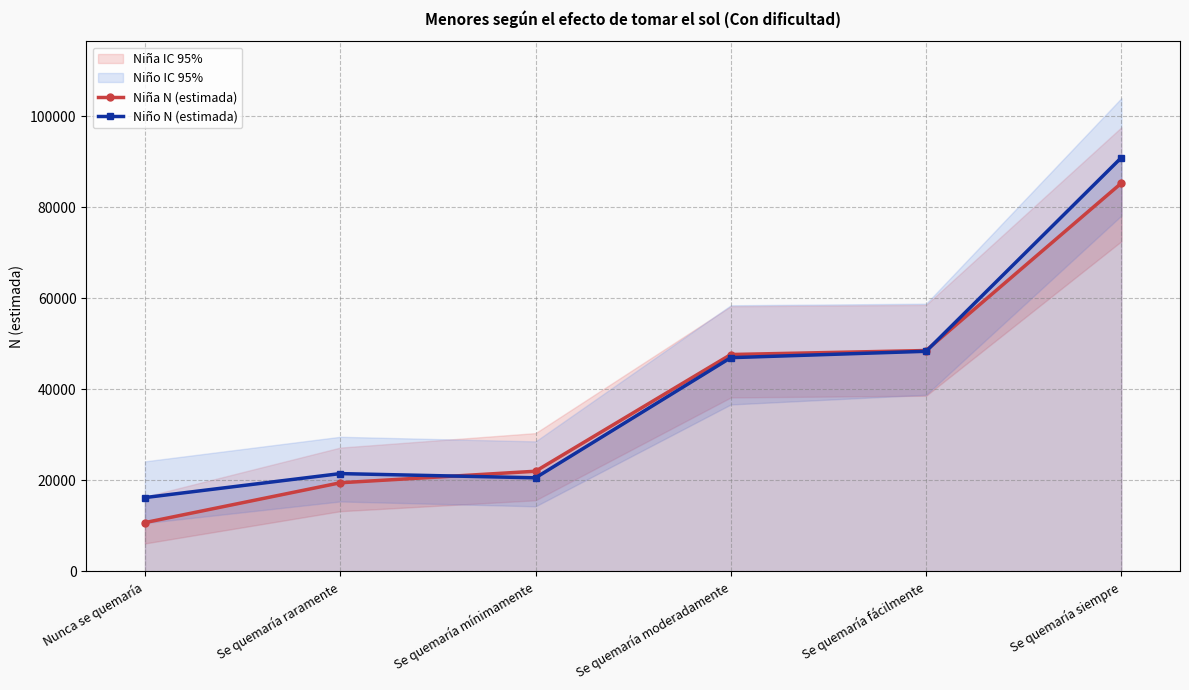

What is the label of the 2nd point from the left?

Se quemaría raramente